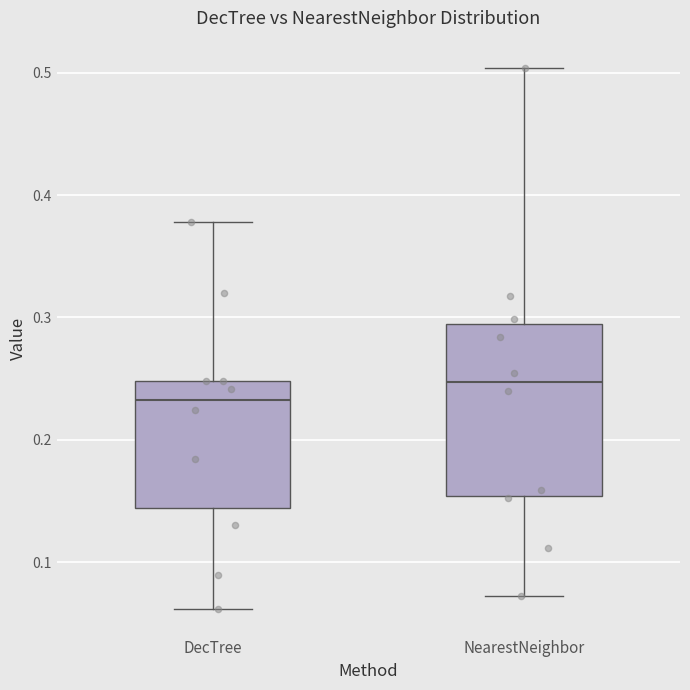

Which box is the tallest, from its lower edge to its upper edge?

NearestNeighbor